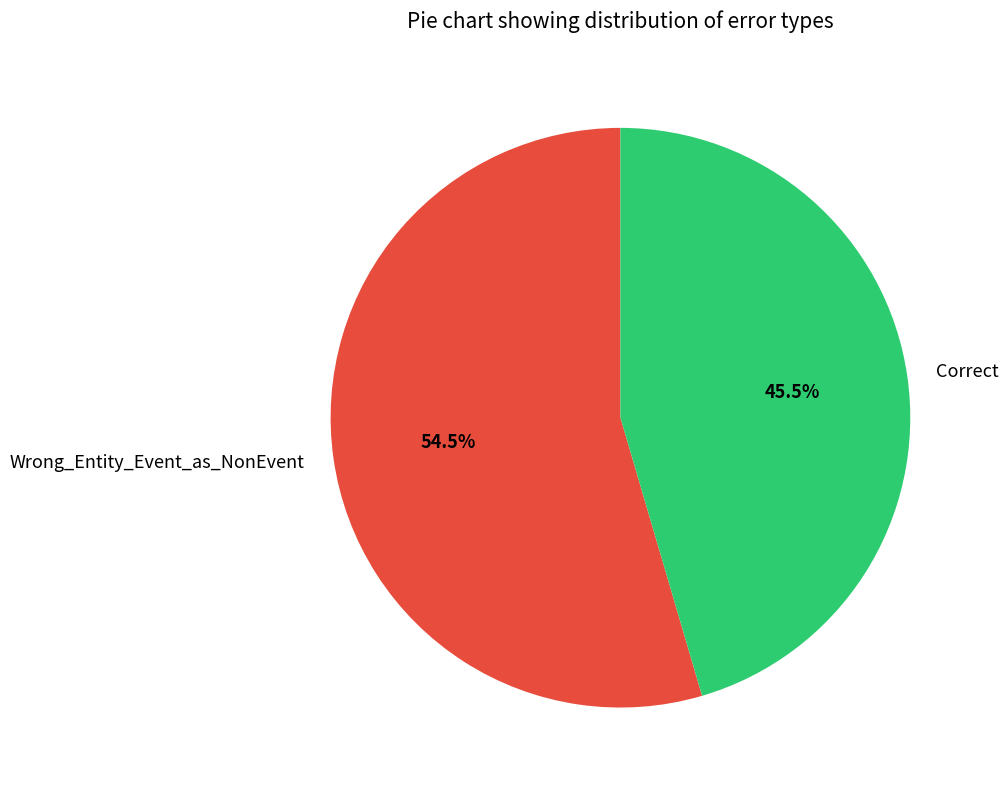

Is the sum of Wrong_Entity_Event_as_NonEvent and Correct greater than half?

Yes